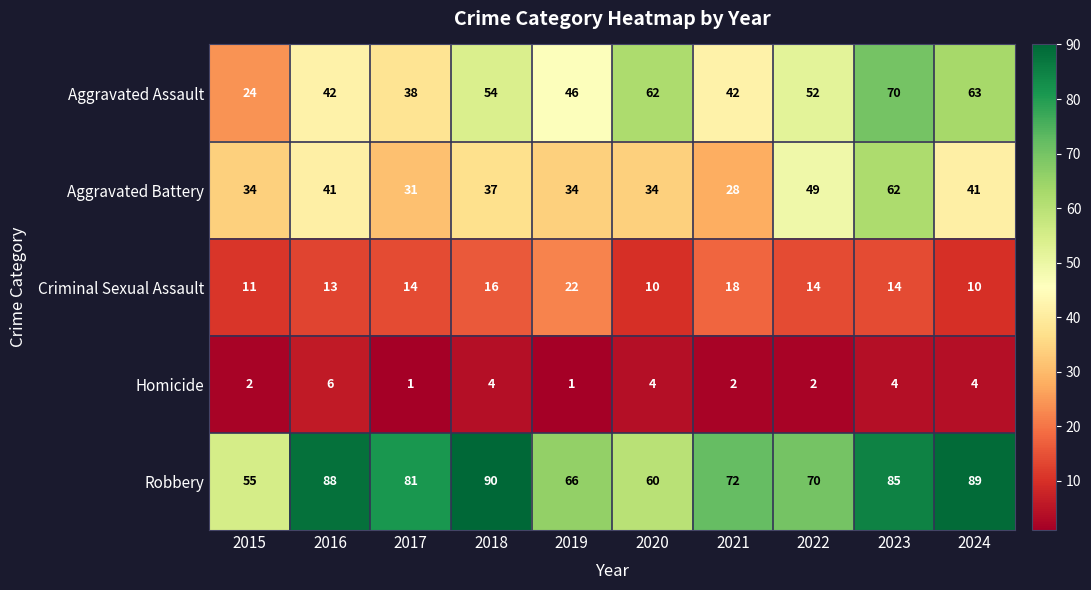

True or false: Criminal Sexual Assault has a value of 18 at 2024.

False